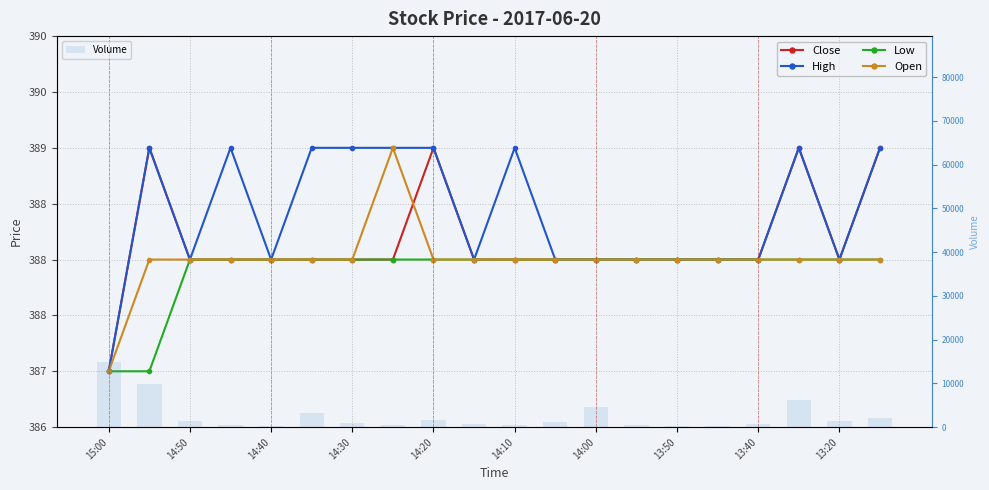

What is the smallest value displayed?

300